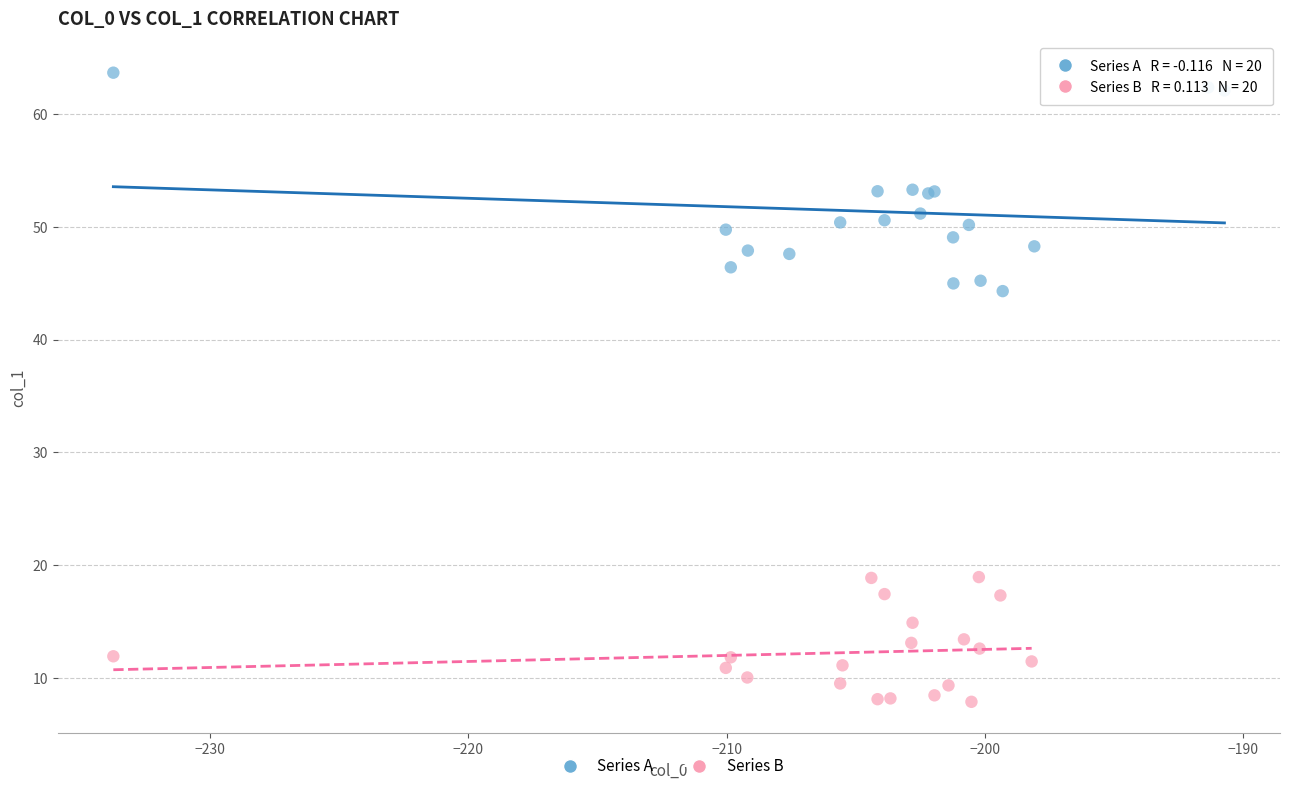

Which series contains the lowest Y value?

Series B